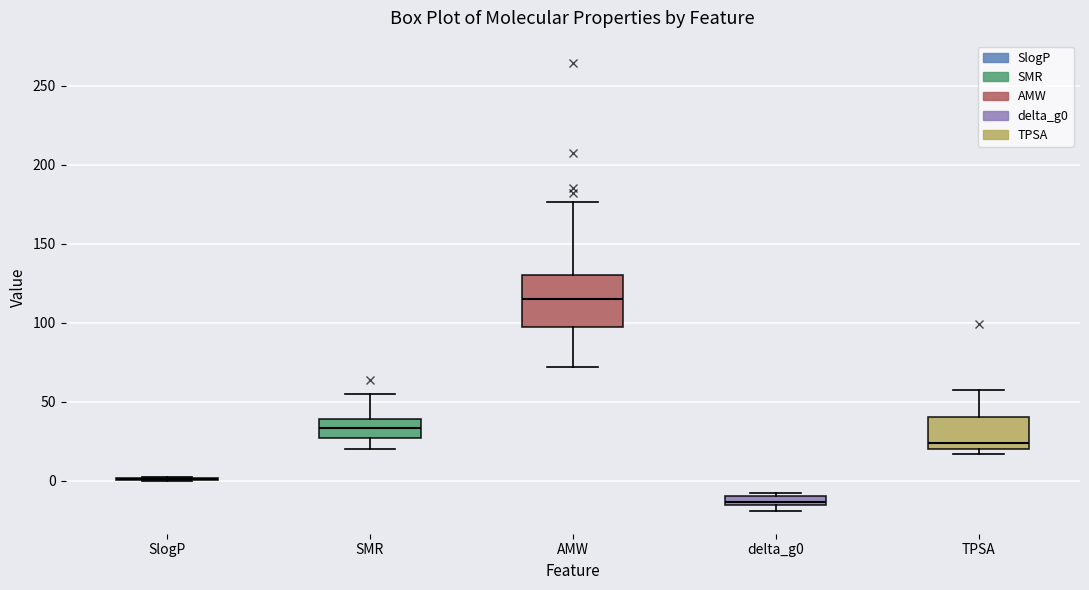

Which box is the tallest, from its lower edge to its upper edge?

AMW